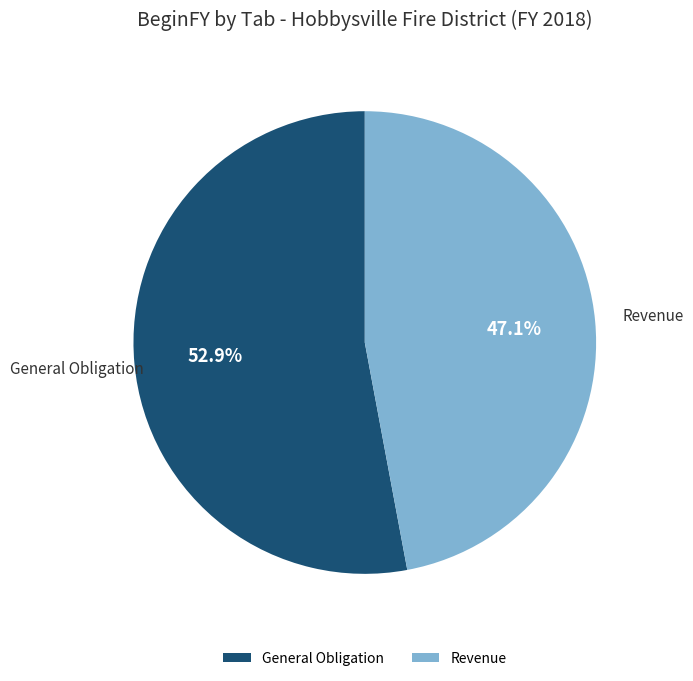

Count the number of slices in the pie.

2